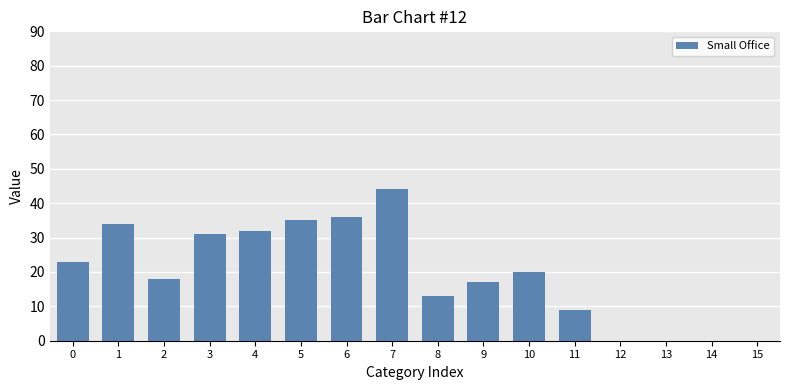

Which label corresponds to the largest value in the chart?

7